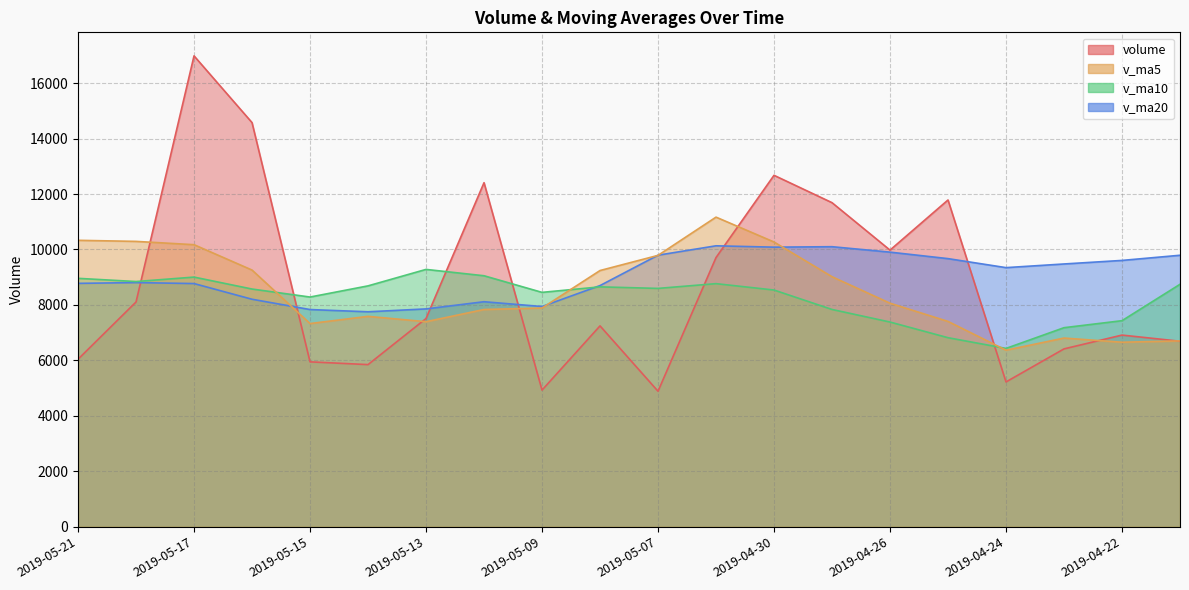

Which series ends up on top after the final intersection of v_ma20 and v_ma5?

v_ma20